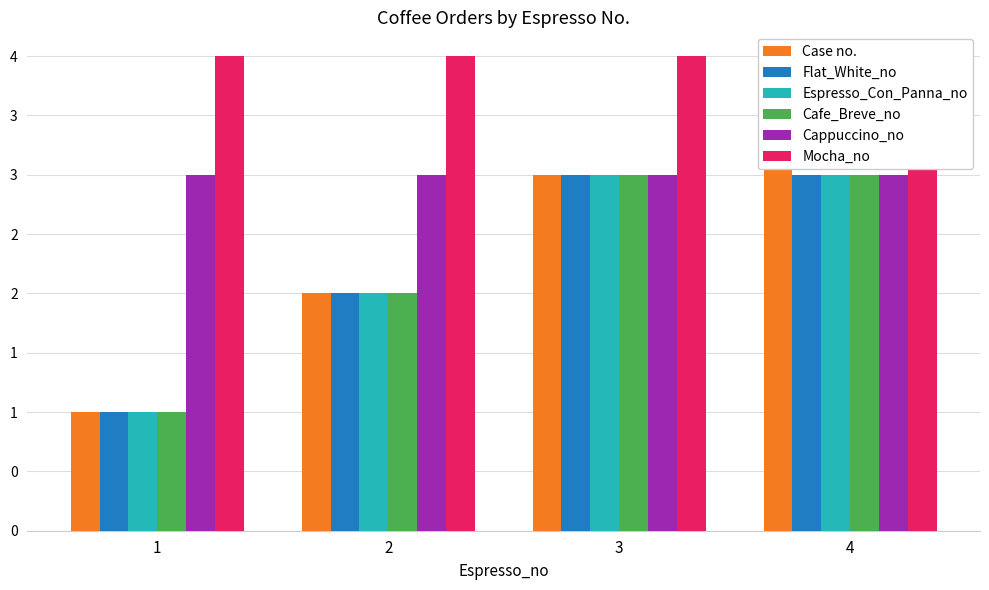

Reading left to right, extract all data points from this chart.

Case no.: 1	2	3	4
Flat_White_no: 1	2	3	3
Espresso_Con_Panna_no: 1	2	3	3
Cafe_Breve_no: 1	2	3	3
Cappuccino_no: 3	3	3	3
Mocha_no: 4	4	4	4